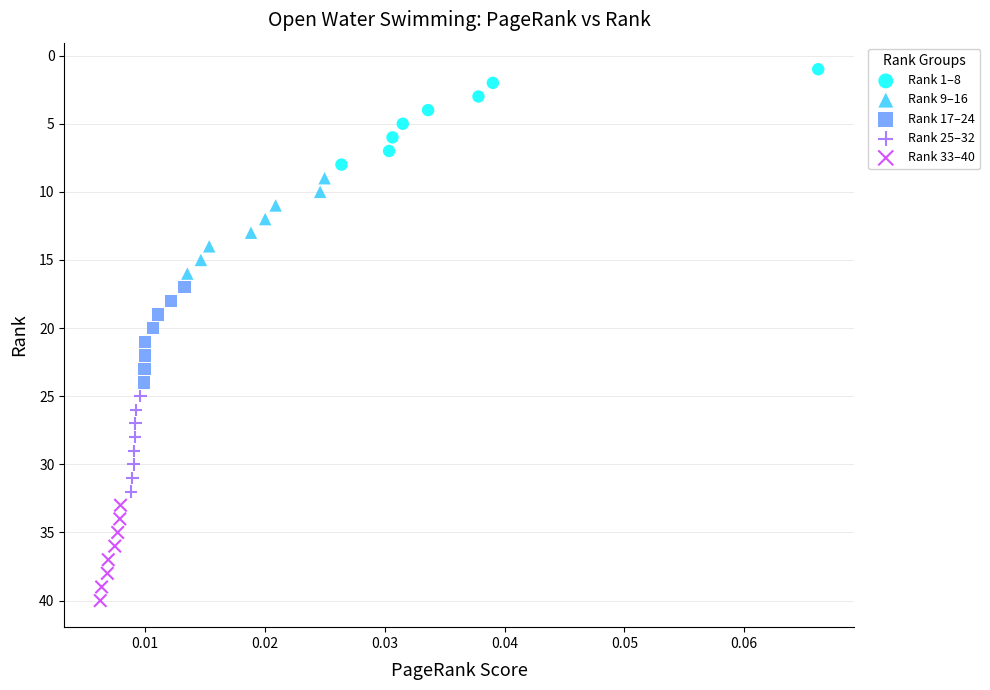

Which series contains the lowest Y value?

Rank 1–8